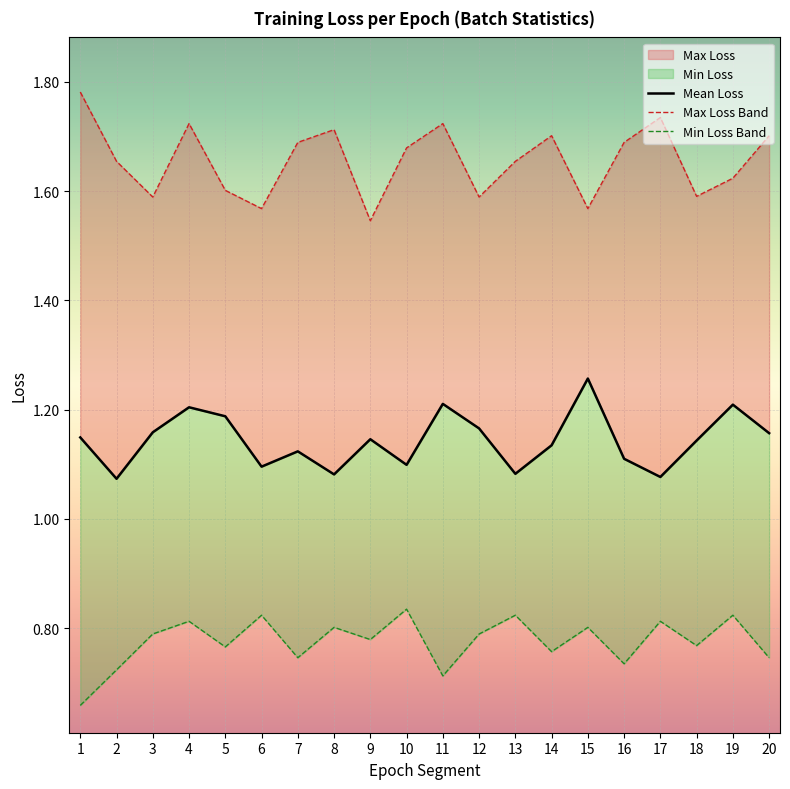

List the labels in order of Mean Loss value, largest first.

15, 11, 19, 4, 5, 12, 3, 20, 1, 9, 18, 14, 7, 16, 10, 6, 13, 8, 17, 2